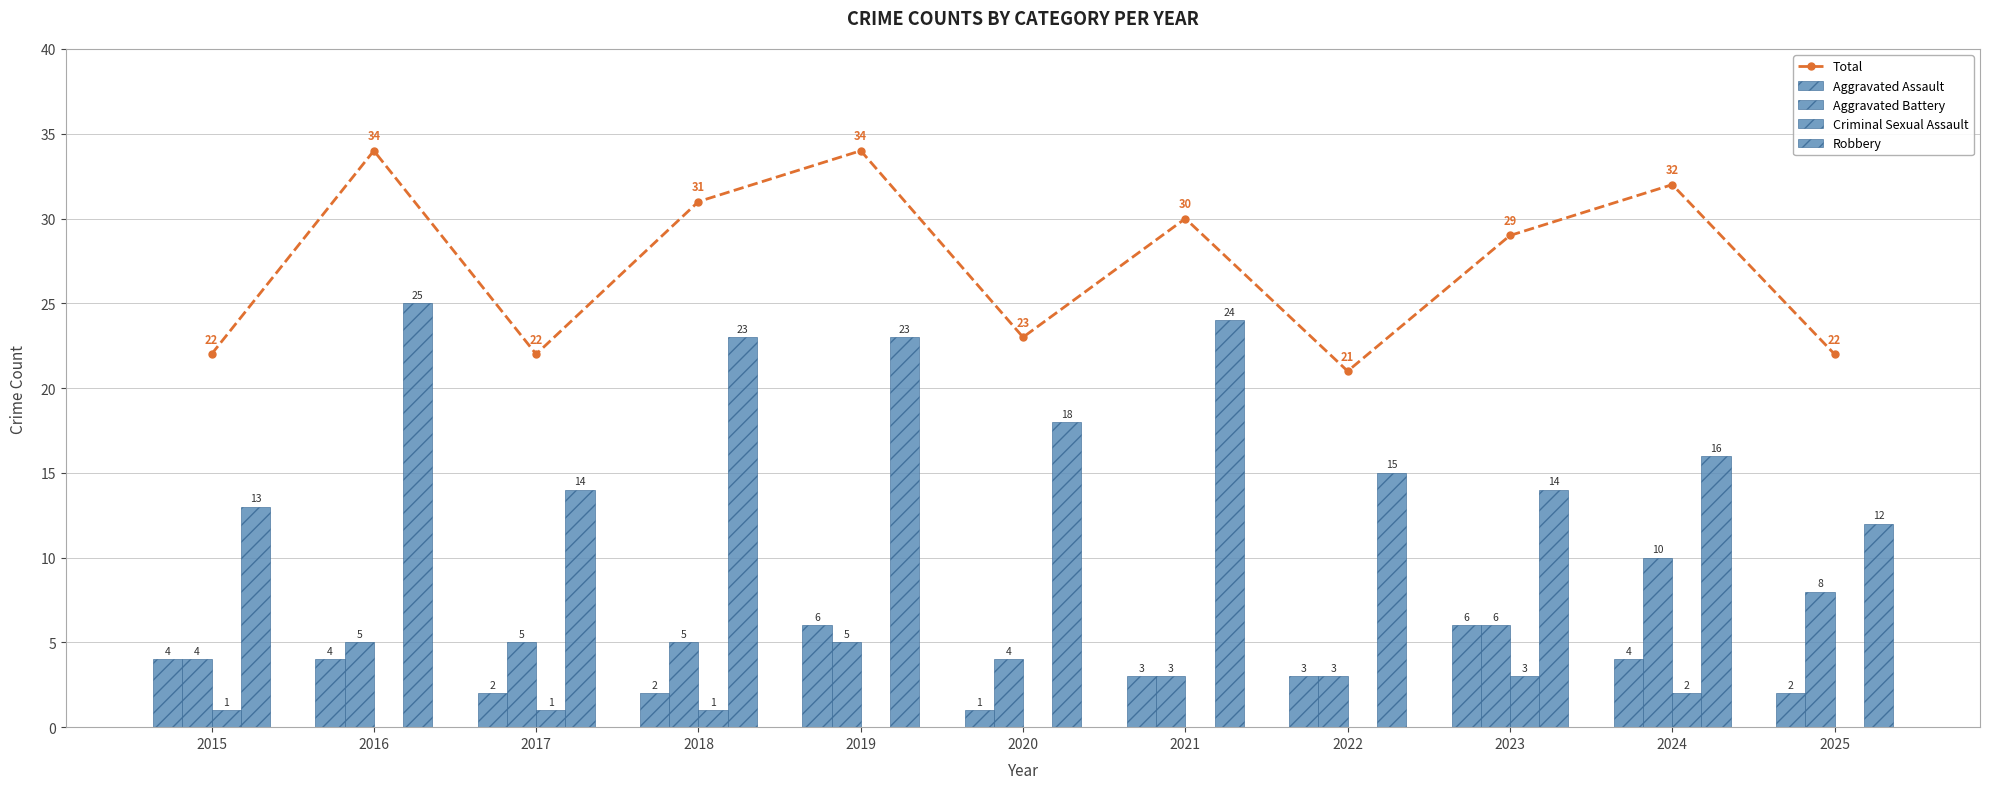

Count the number of categories in the chart.

11